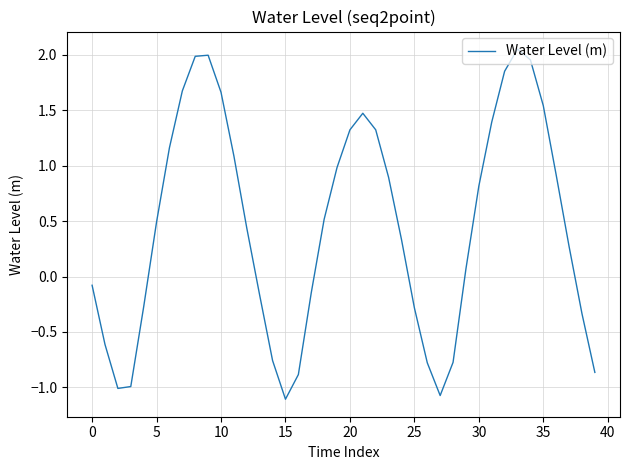

What is the minimum value shown in the chart?

-1.1